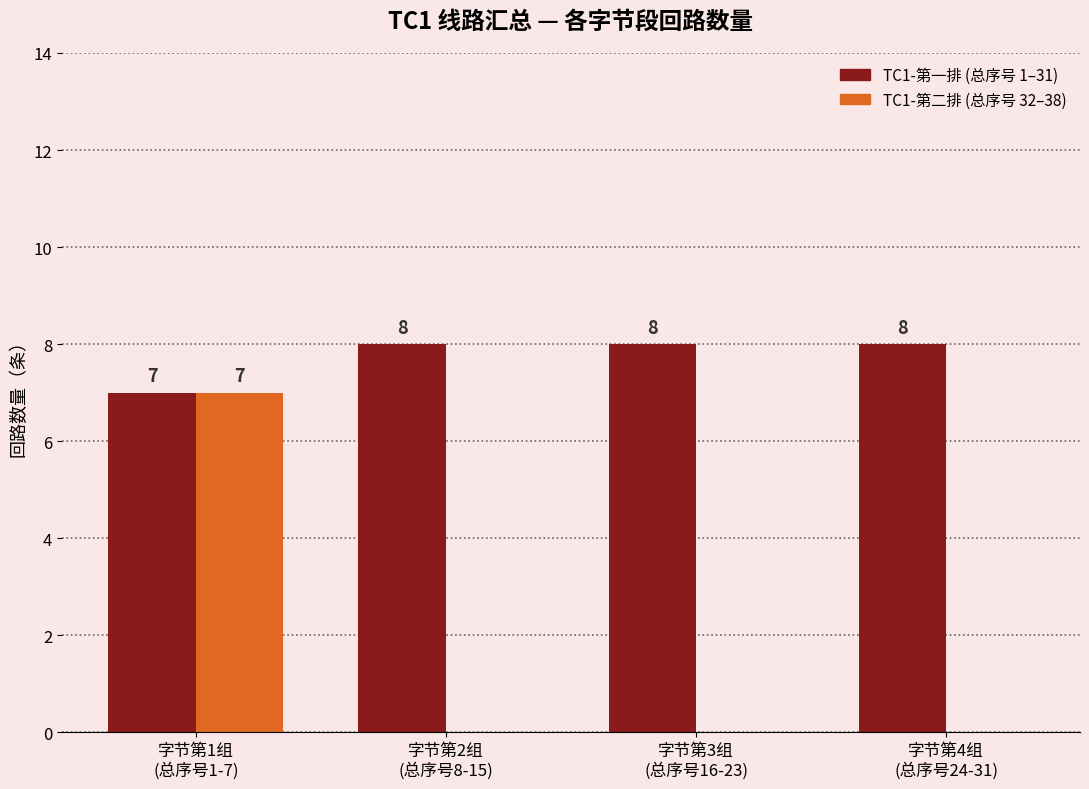

How many groups of bars are there?

4